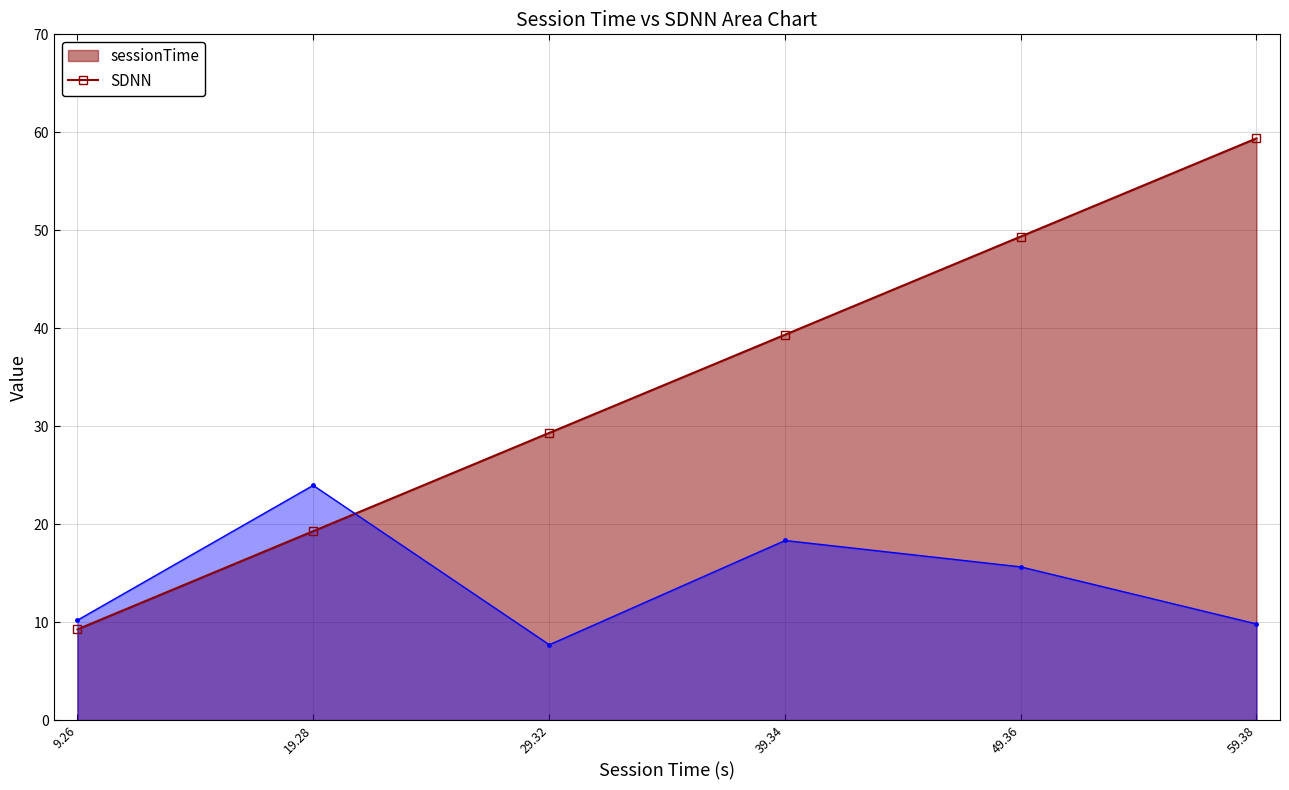

At which category is the sum across all series the highest?

59.38